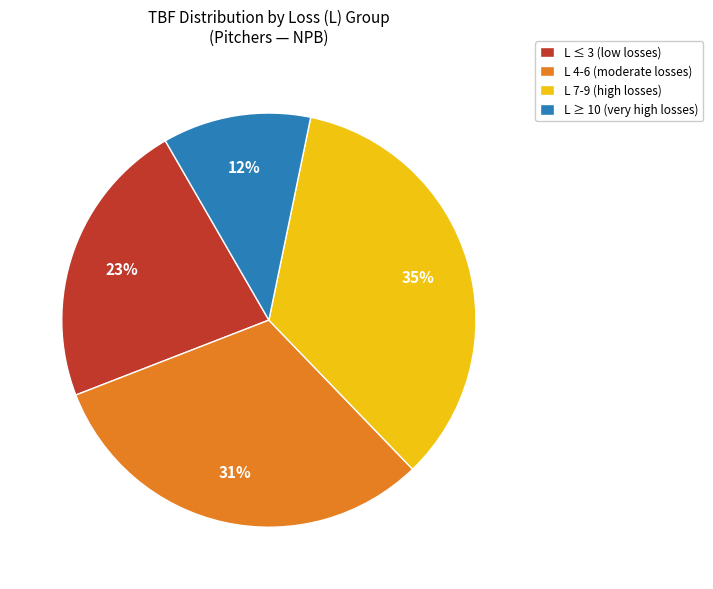

How many slices are in this pie chart?

4